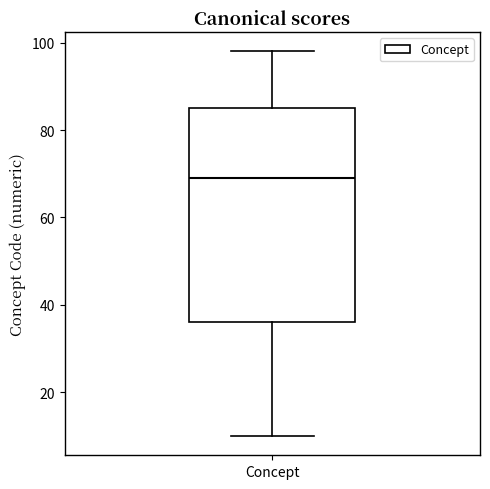

Transcribe this box plot: give where the median line is, the range the box spans, and where the two whiskers end, as read against the y-axis. The values are not printed on the chart, so give them approximately, as read against the axis.

median 70, box 36 to 86, whiskers 10 to 98